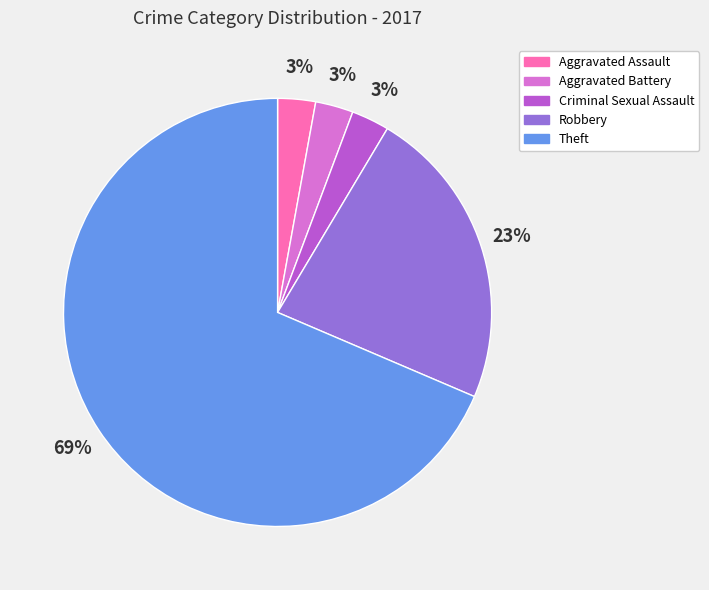

To the nearest percent, what percentage of the pie is Aggravated Battery?

3%